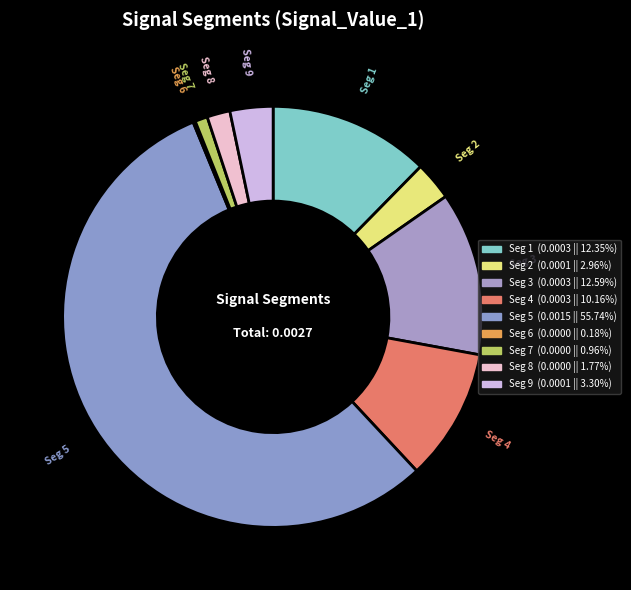

Which category has the smallest portion of the pie?

signal segment 6